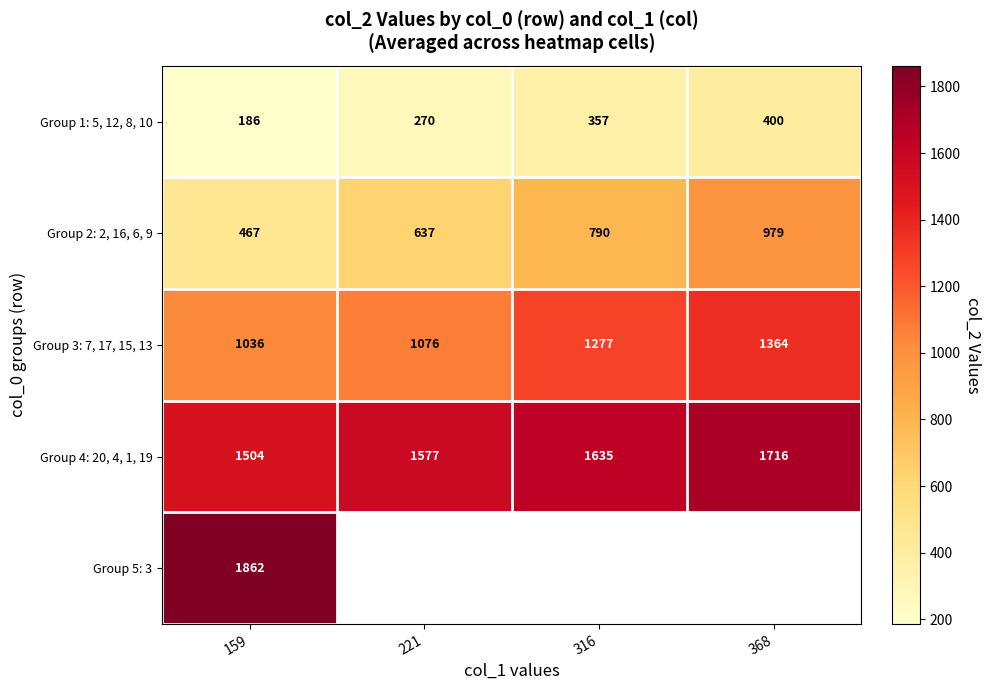

Between 316 and 221, which is larger?

316